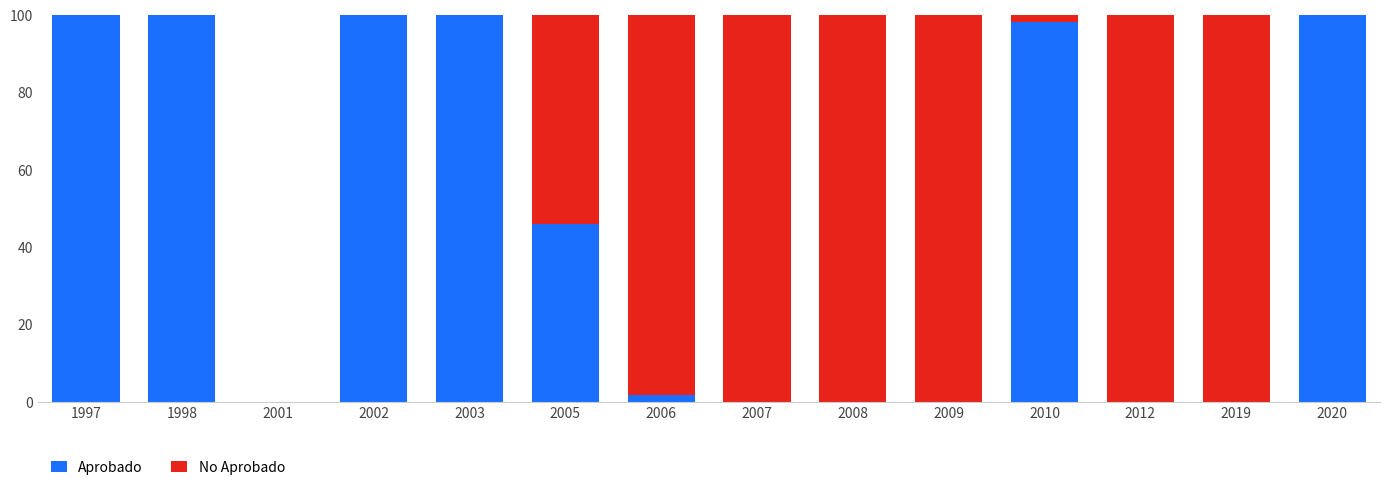

What is the total value across all series at 2005?

100.0